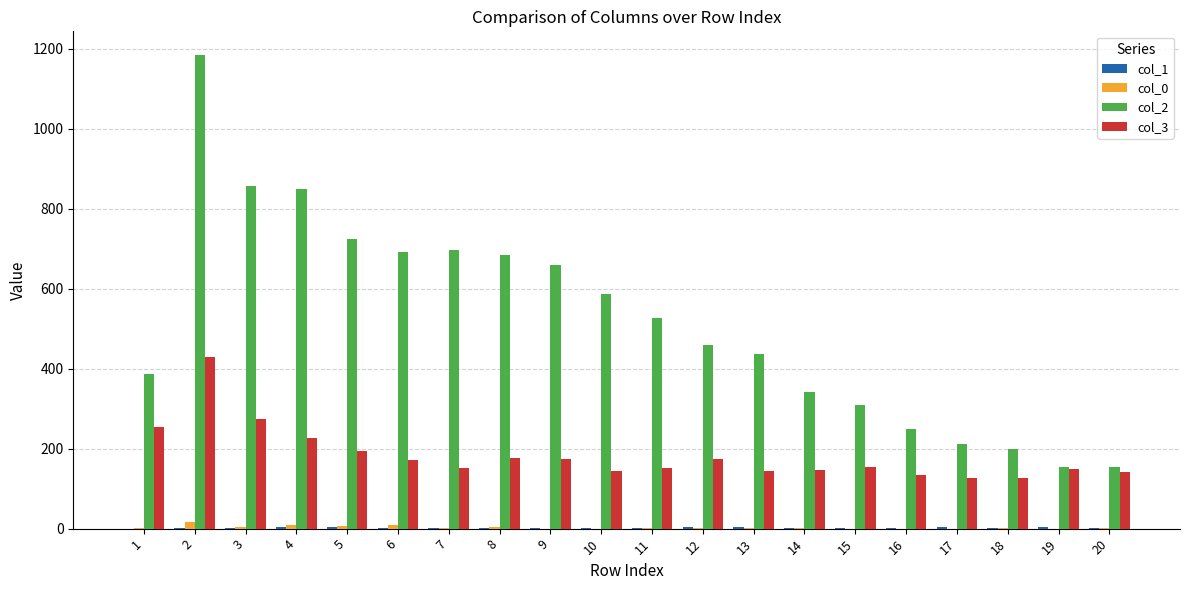

Which series has the largest total across all categories?

col_2